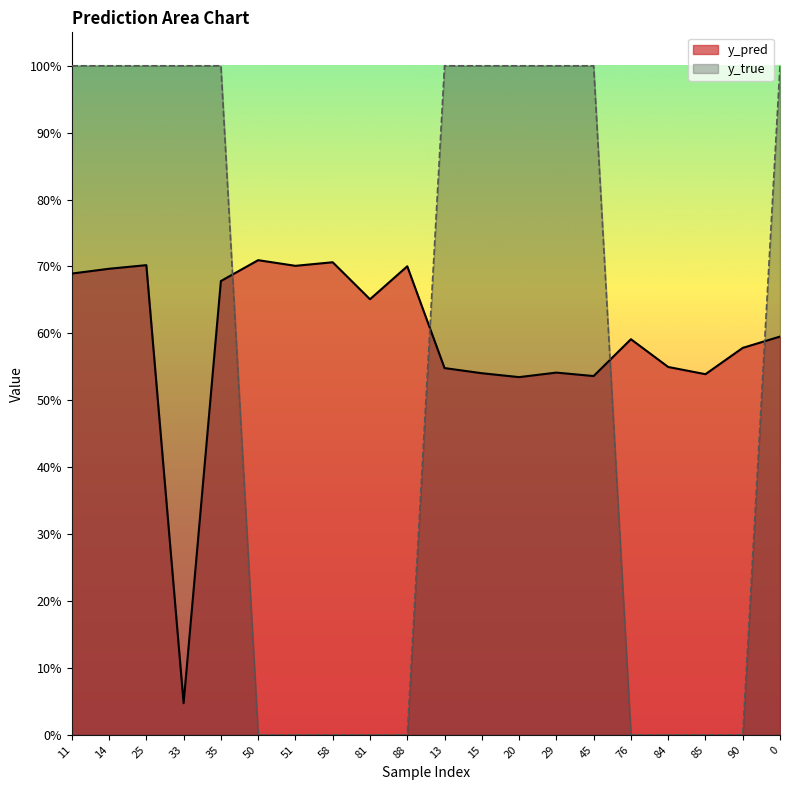

List the labels in order of y_pred value, largest first.

50, 58, 25, 51, 88, 14, 11, 35, 81, 0, 76, 90, 84, 13, 29, 15, 85, 45, 20, 33